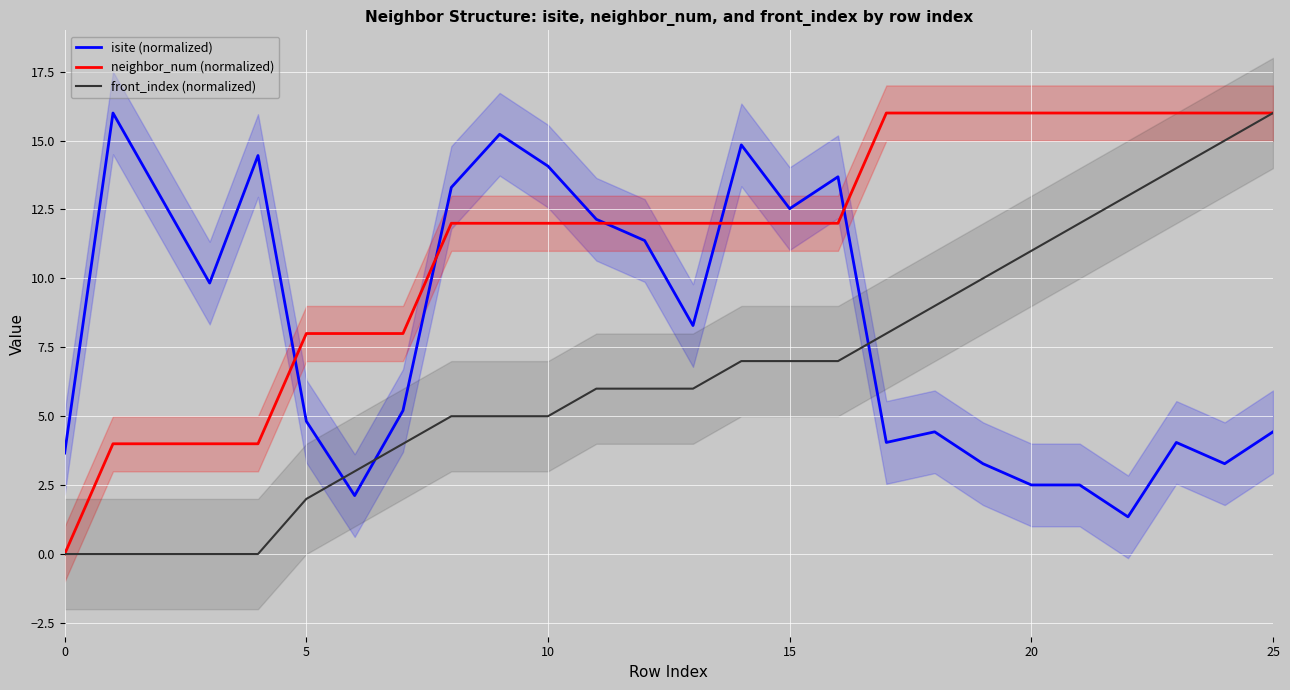

What is the maximum value for front_index (normalized)?

16.0